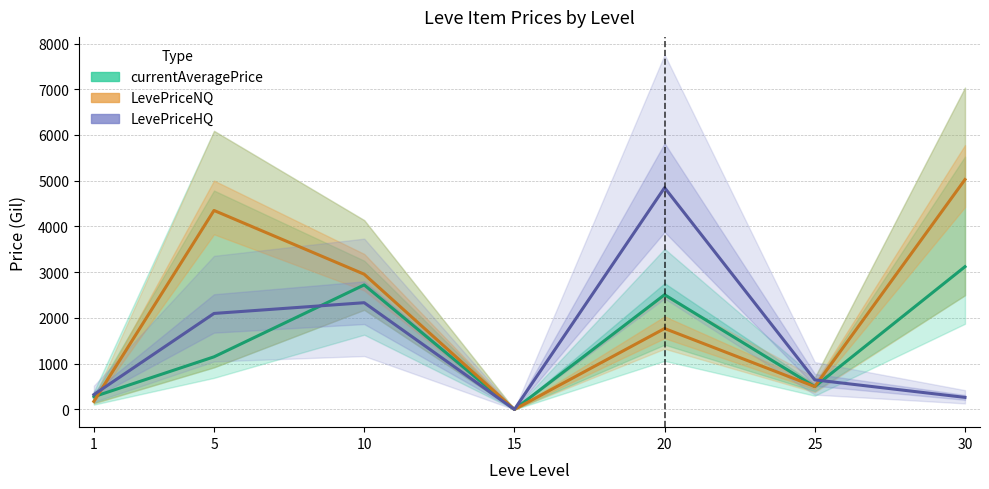

At how many categories does at least one series exceed 3225?

3